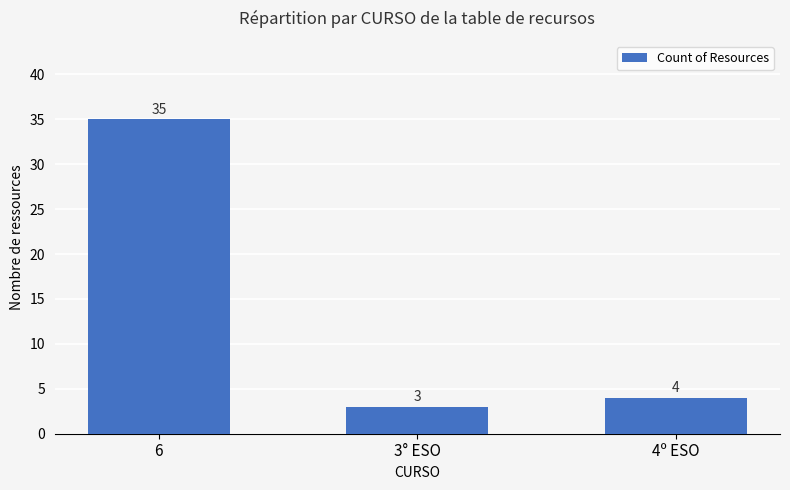

List the labels in order of value, smallest first.

3° ESO, 4º ESO, 6